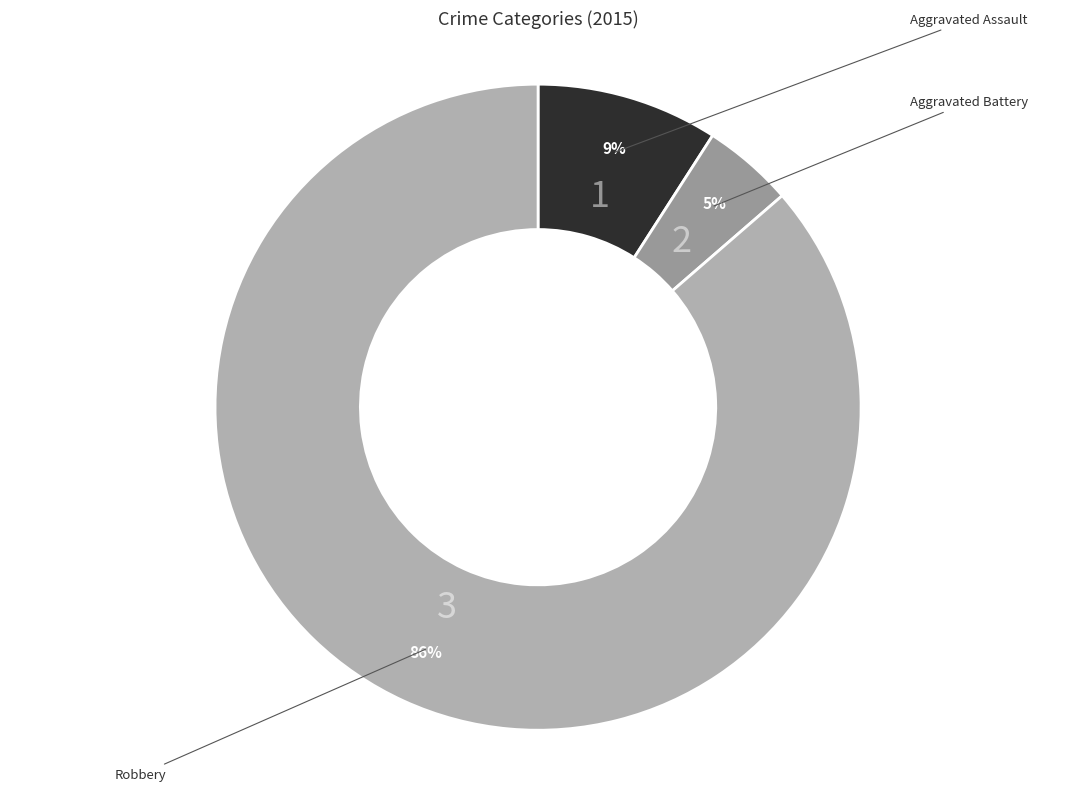

How many segments does this pie chart have?

3